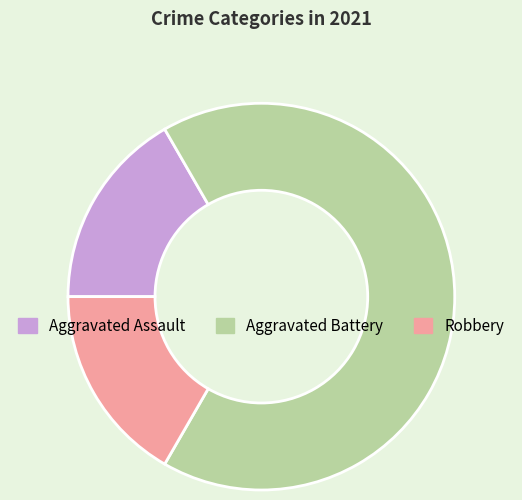

Does Aggravated Battery represent more than half of the total?

Yes